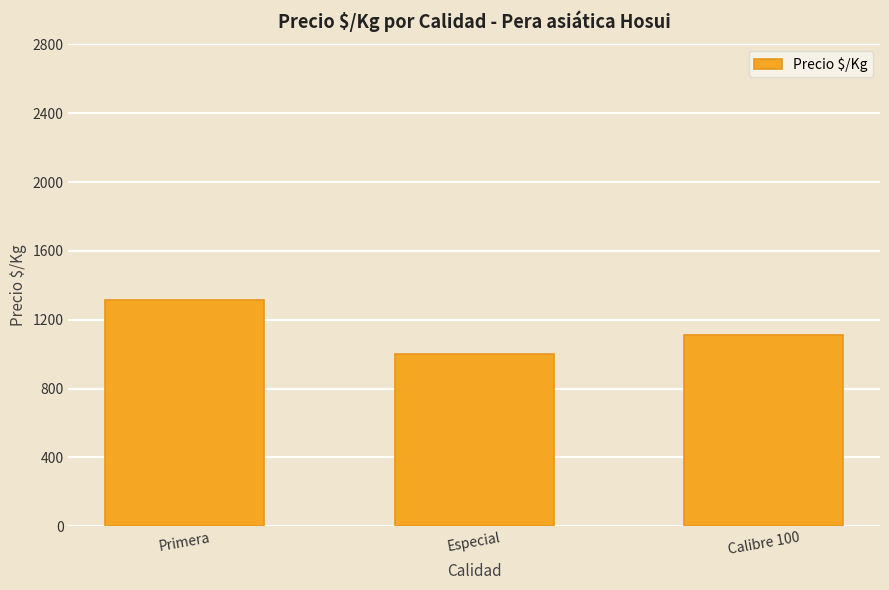

List the labels in order of value, smallest first.

Especial, Calibre 100, Primera